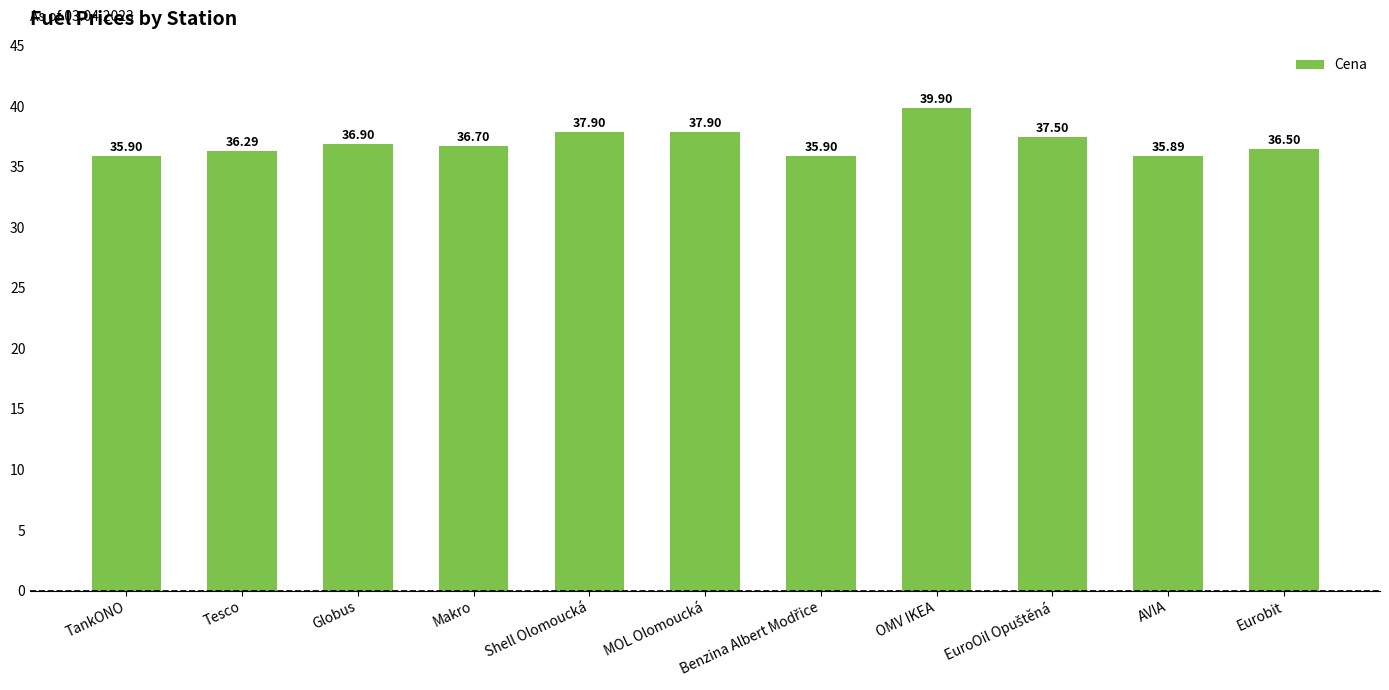

Which label corresponds to the largest value in the chart?

OMV IKEA